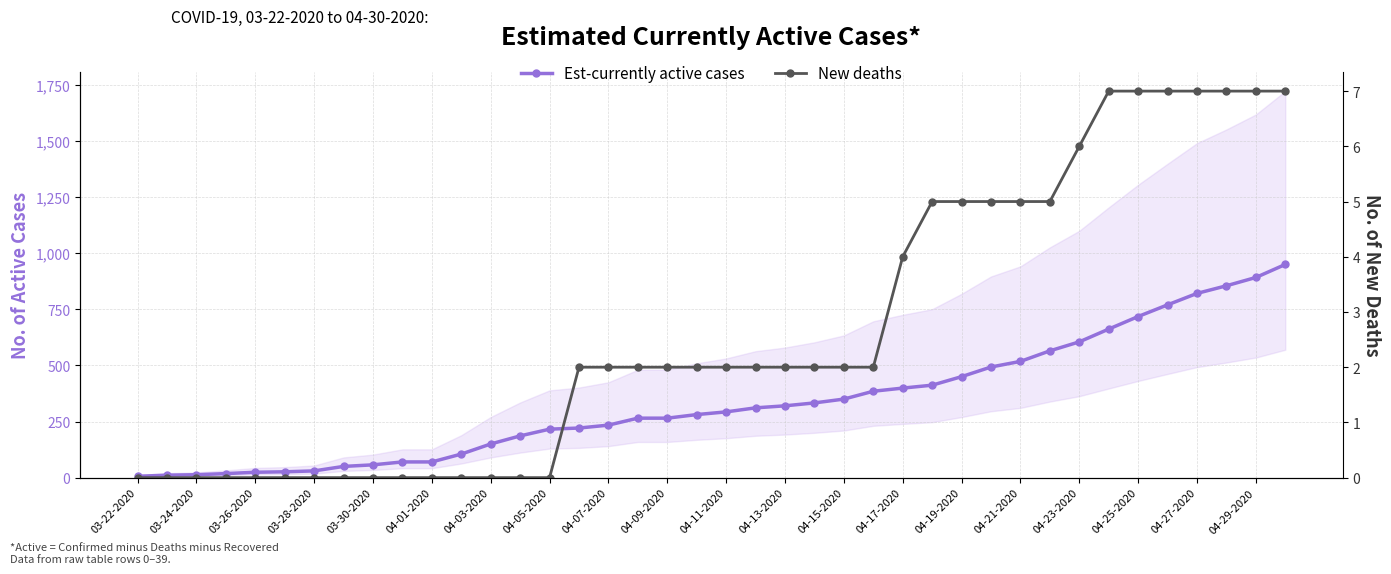

At how many categories does at least one series exceed 365?

15